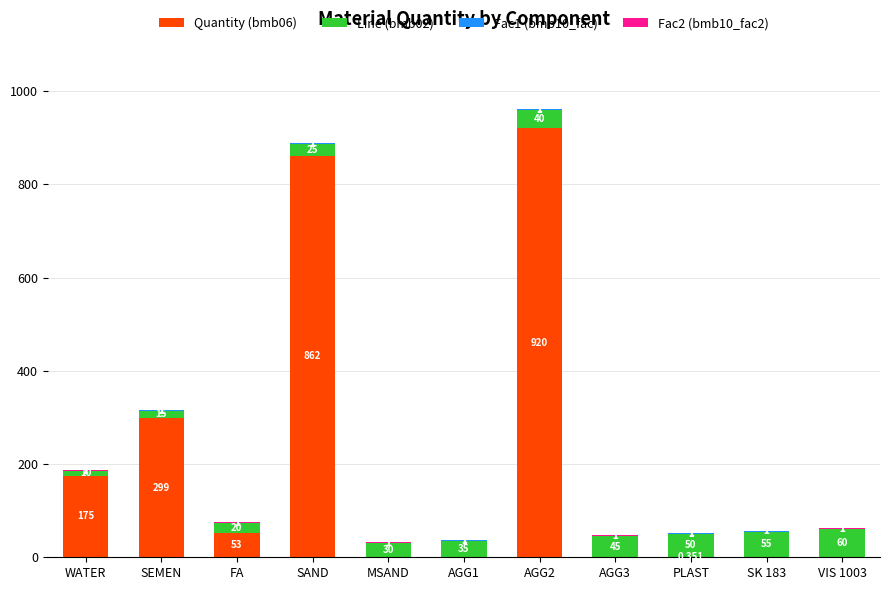

What is the difference between the Quantity (bmb06) values at SEMEN and AGG2?

621.0